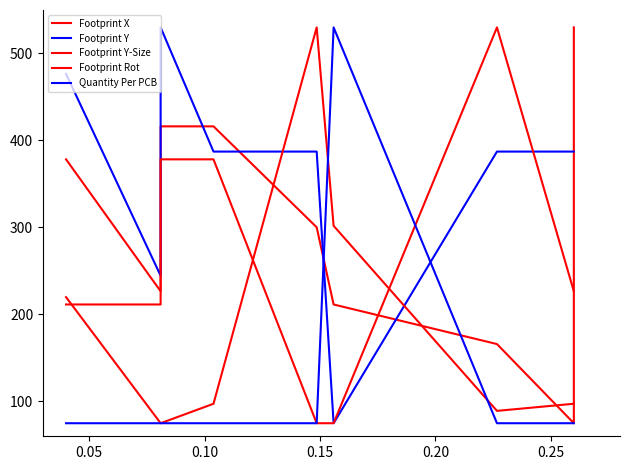

True or false: Footprint X and Footprint Y intersect in this chart.

True